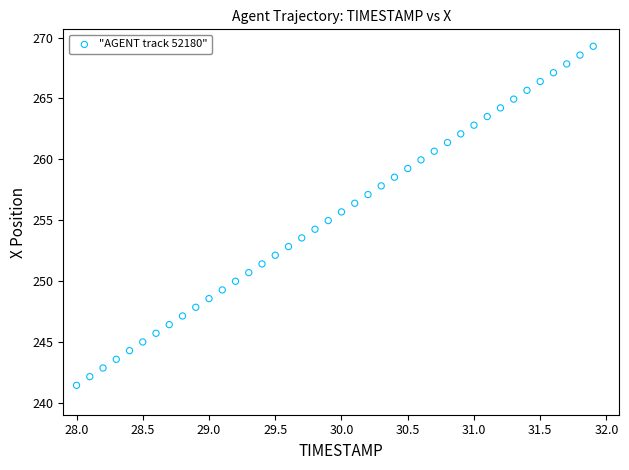

What is the range of Y values (max minus min)?

27.9